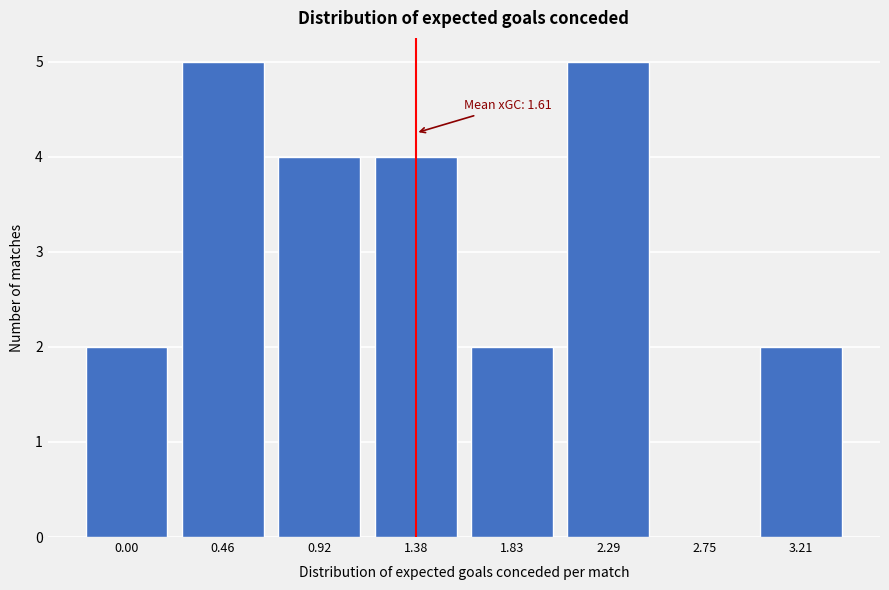

Reading left to right, what are all the values shown in this chart?

0.00=2	0.46=5	0.92=4	1.38=4	1.83=2	2.29=5	2.75=0	3.21=2